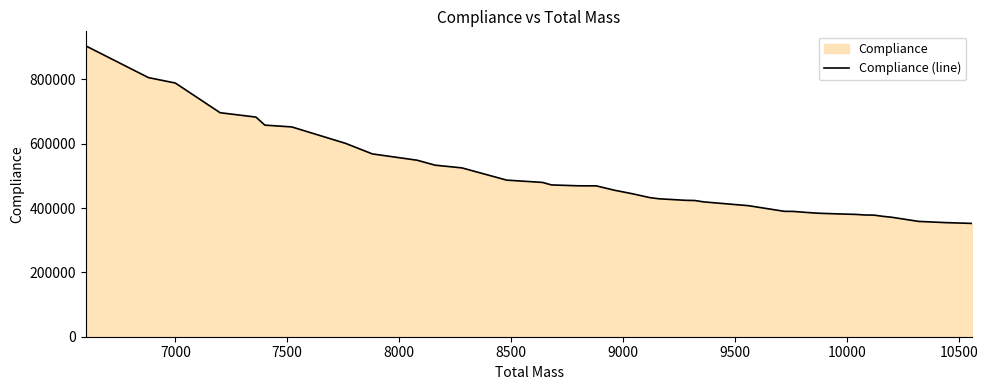

What is the difference between the maximum and minimum values?

551972.0